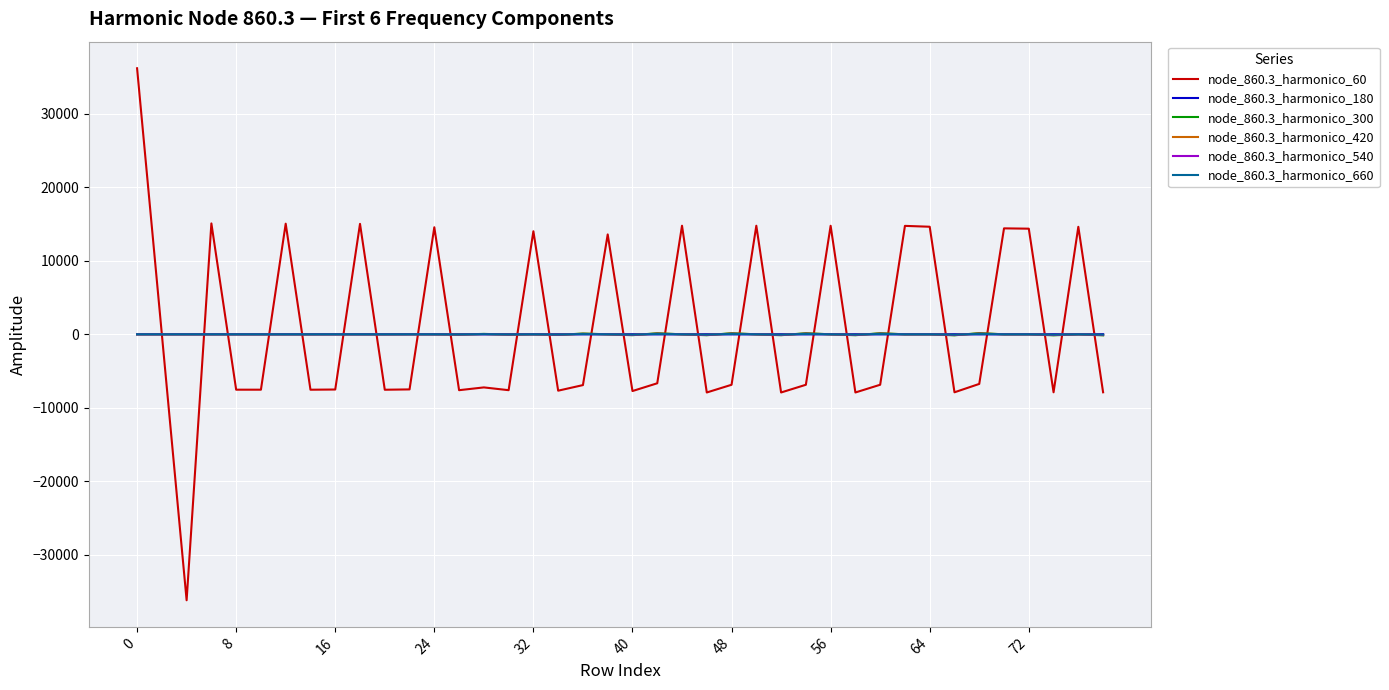

Which series has the largest range (max minus min)?

node_860.3_harmonico_60